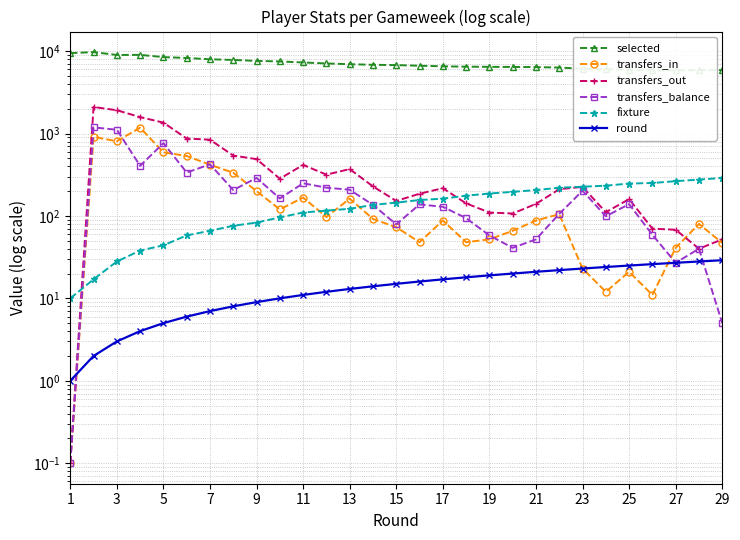

Which series has the largest total across all categories?

selected